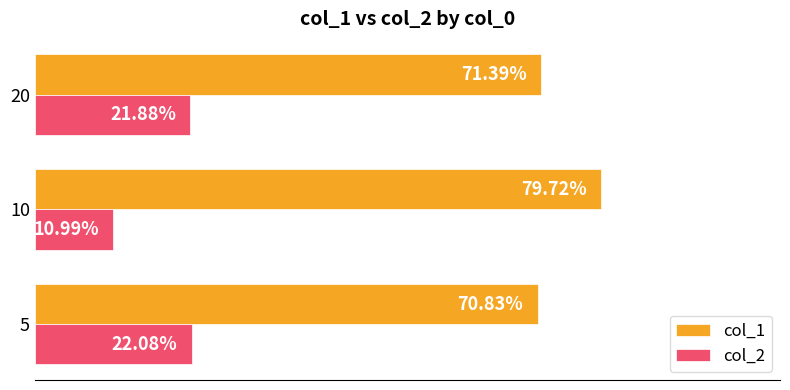

What is the average value of the col_2 series?

0.2